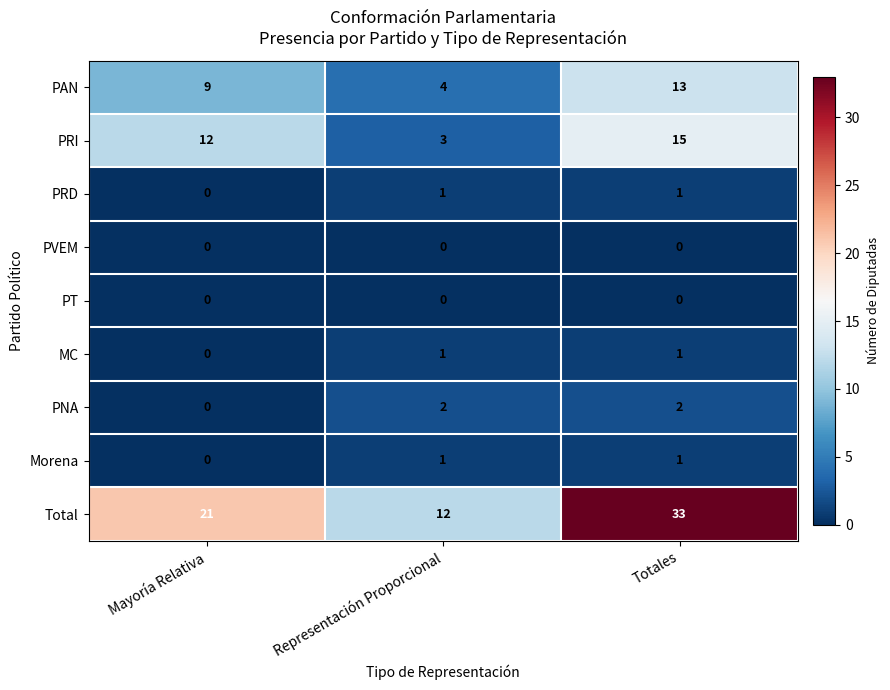

True or false: MC has a value of 0 at Totales.

False